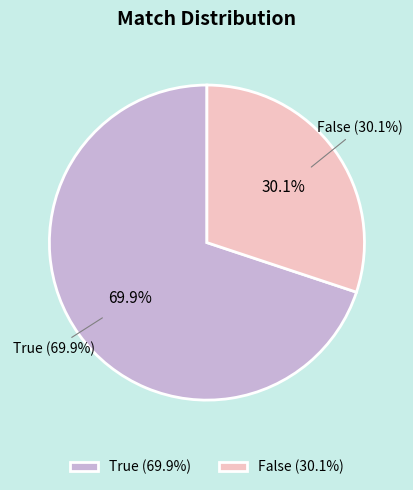

What is the ratio of the value at True to the value at False?

2.3